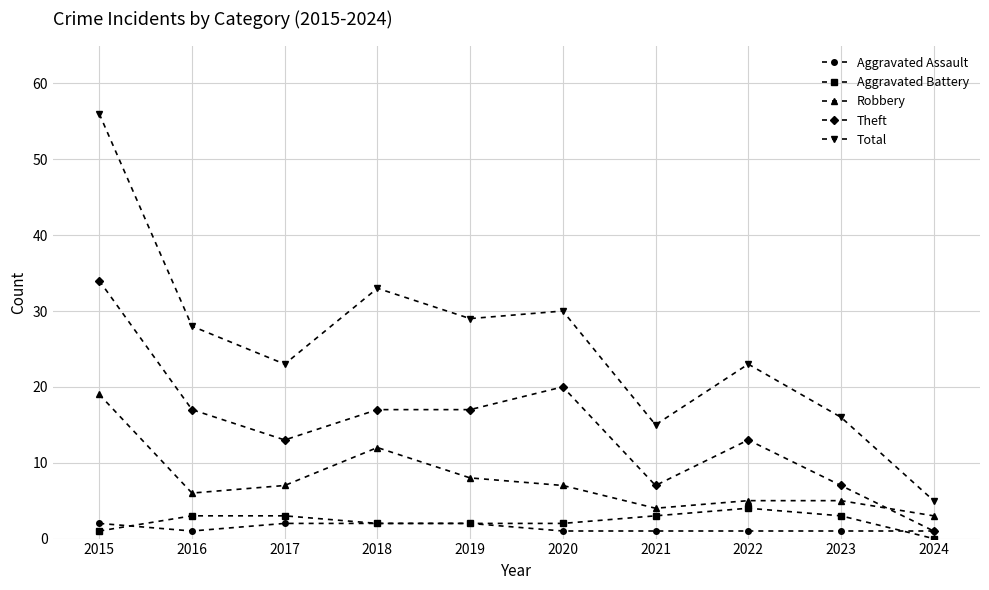

What is the total value across all series at 2019?

58